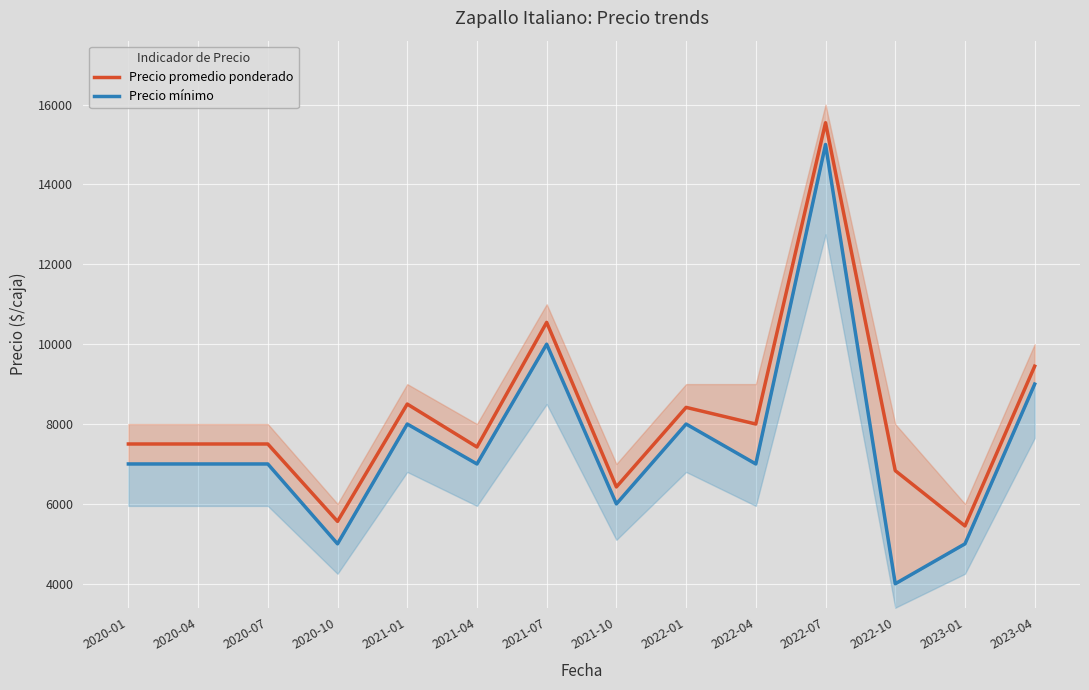

The Precio mínimo series shows 10000 at 2021-07. True or false?

True